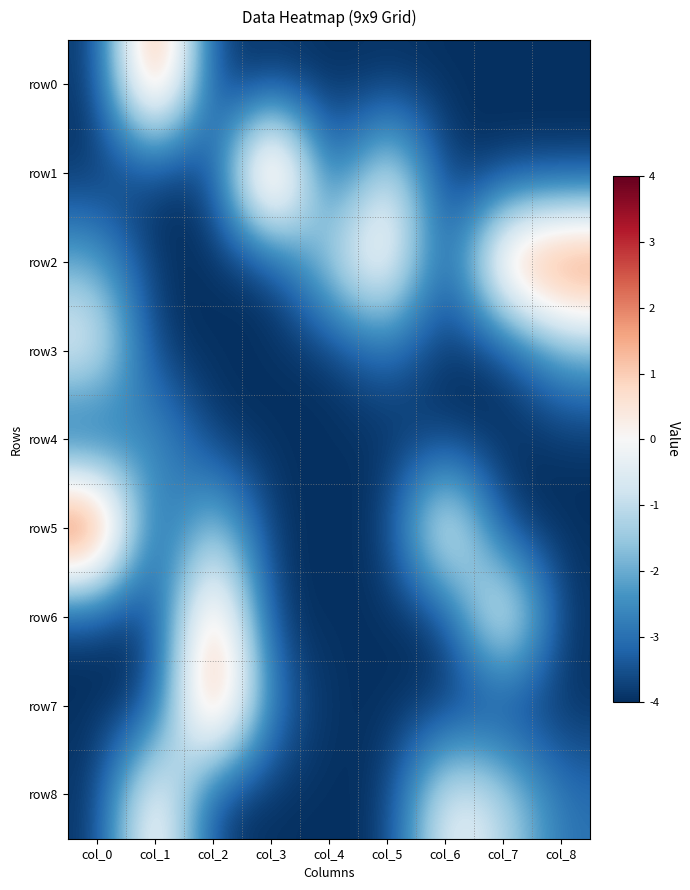

Reading left to right, extract all data points from this chart.

row0: col_0=-4	col_1=3	col_2=-4	col_3=-4	col_4=-4	col_5=-4	col_6=-4	col_7=-4	col_8=-4
row1: col_0=-4	col_1=-4	col_2=-4	col_3=4	col_4=-4	col_5=0	col_6=-4	col_7=-4	col_8=-4
row2: col_0=-2	col_1=-4	col_2=-4	col_3=-4	col_4=-1	col_5=1	col_6=-4	col_7=2	col_8=3
row3: col_0=0	col_1=-4	col_2=-4	col_3=-4	col_4=-4	col_5=-3	col_6=-4	col_7=-4	col_8=-2
row4: col_0=-4	col_1=-2	col_2=-4	col_3=-4	col_4=-4	col_5=-4	col_6=-4	col_7=-4	col_8=-4
row5: col_0=4	col_1=-4	col_2=-1	col_3=-4	col_4=-4	col_5=-4	col_6=1	col_7=-4	col_8=-4
row6: col_0=-4	col_1=-4	col_2=2	col_3=-4	col_4=-4	col_5=-4	col_6=-4	col_7=1	col_8=-4
row7: col_0=-4	col_1=-4	col_2=3	col_3=-3	col_4=-4	col_5=-4	col_6=-4	col_7=-4	col_8=-4
row8: col_0=-4	col_1=1	col_2=-4	col_3=-4	col_4=-4	col_5=-4	col_6=0	col_7=-1	col_8=-3